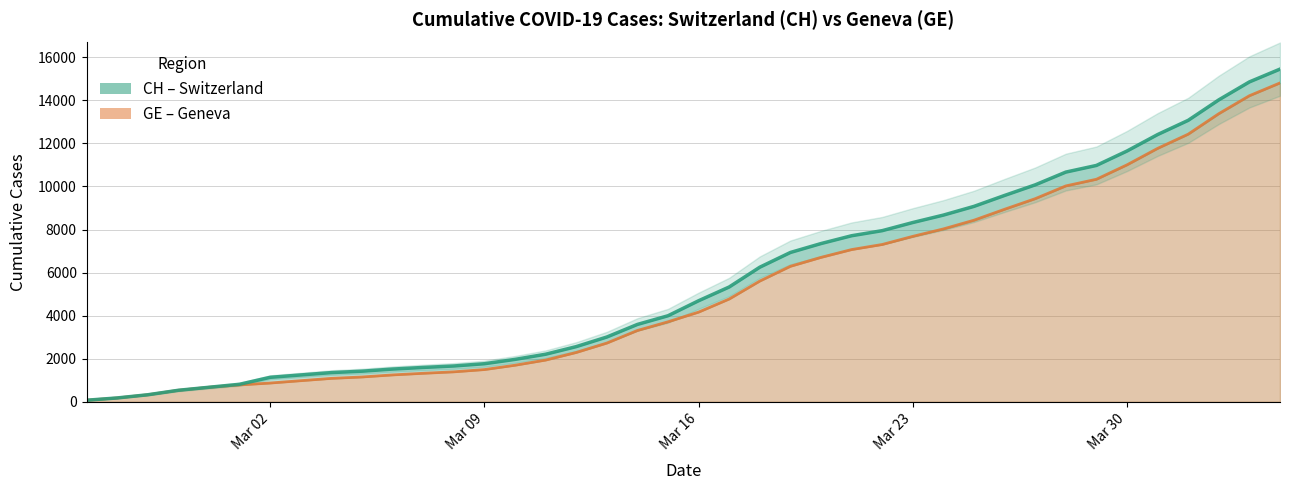

True or false: there are more than 1 points higher than both neighbors.

False